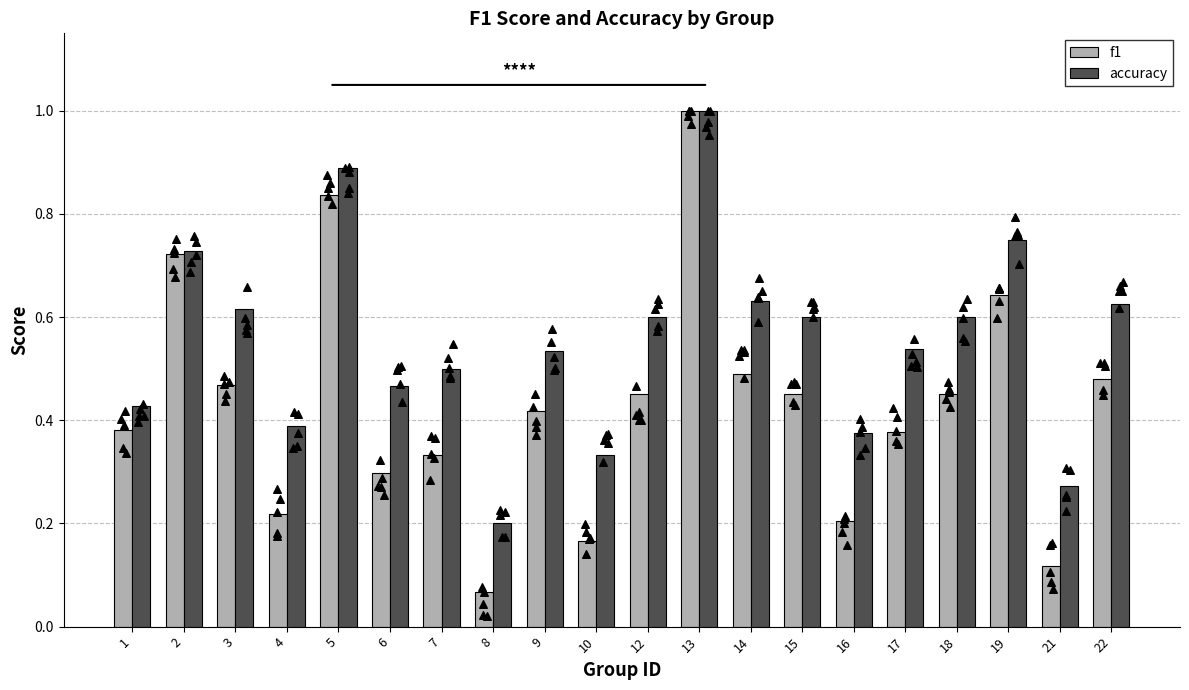

Is the value of accuracy at 12 greater than the value of f1 at 18?

Yes